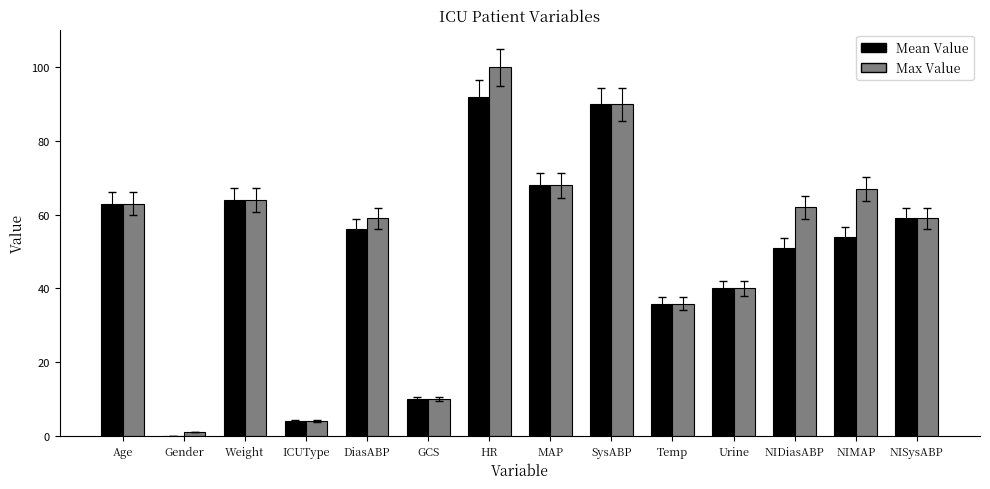

How many data points does each series have?

14